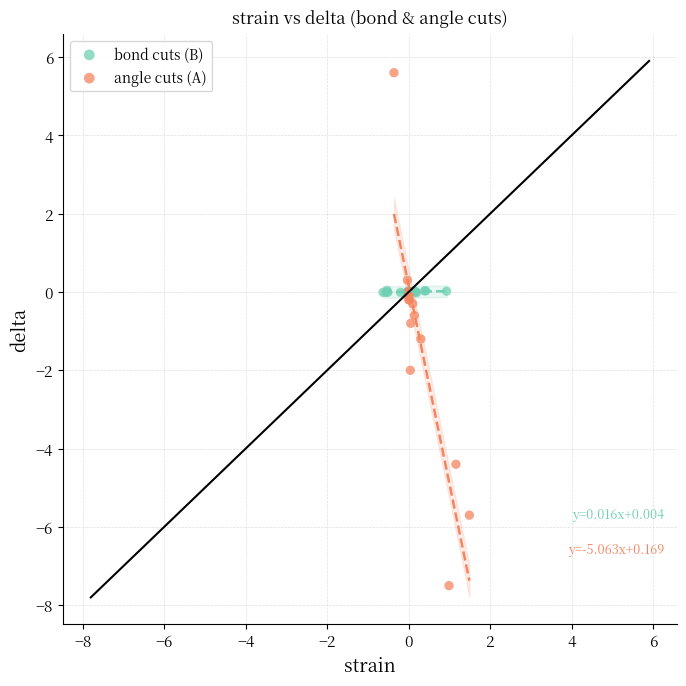

Which series has the largest Y range (max minus min)?

angle cuts (A)